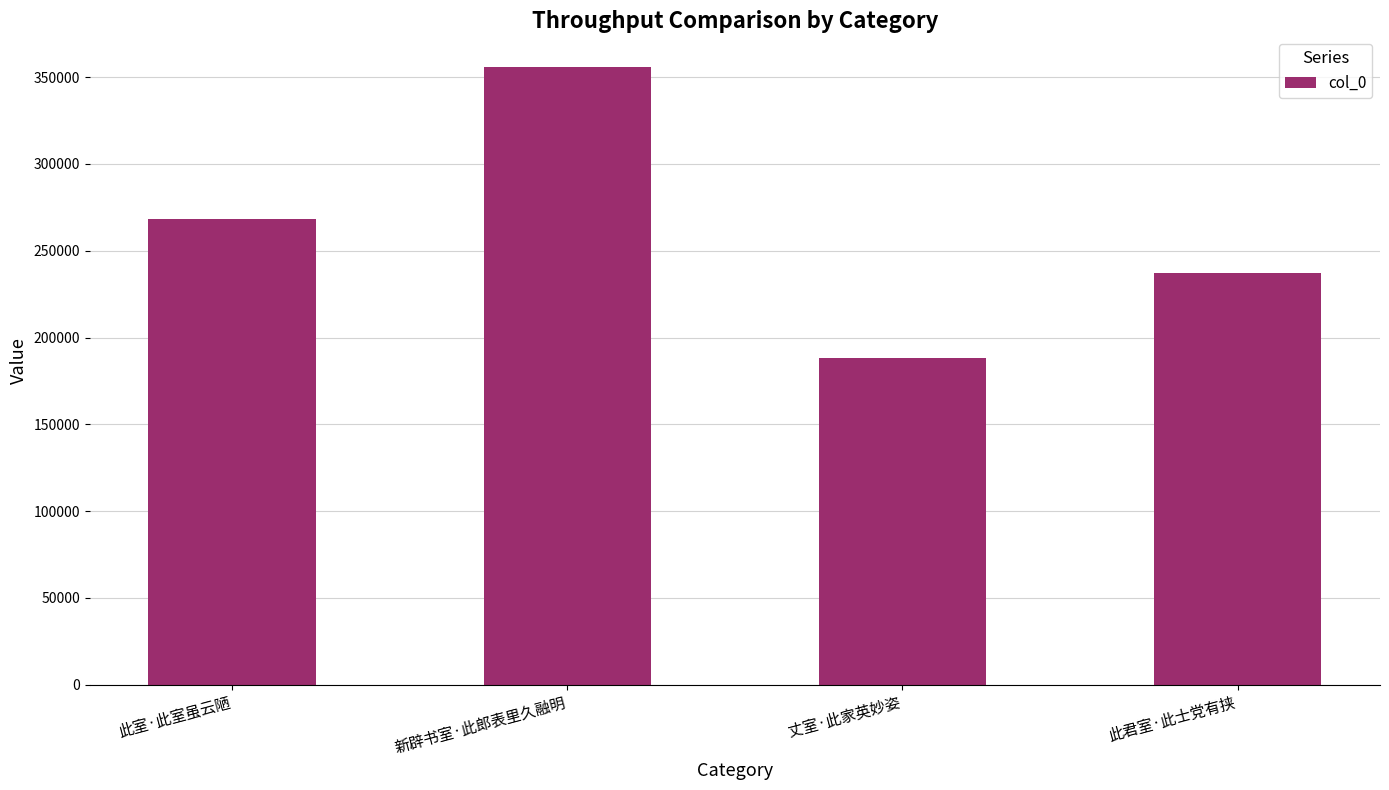

True or false: the data shows 253235 at 丈室·此家英妙姿.

False